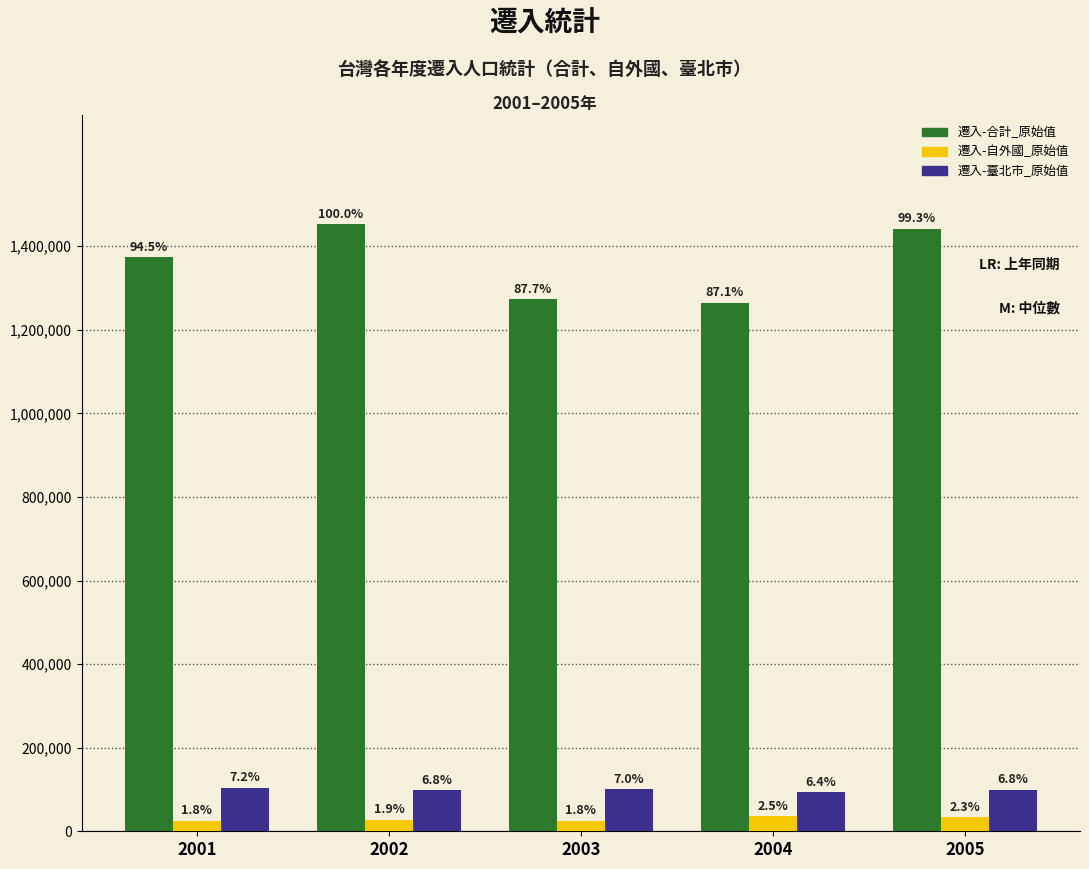

What are all the series names shown in the legend?

遷入-合計_原始值, 遷入-自外國_原始值, 遷入-臺北市_原始值